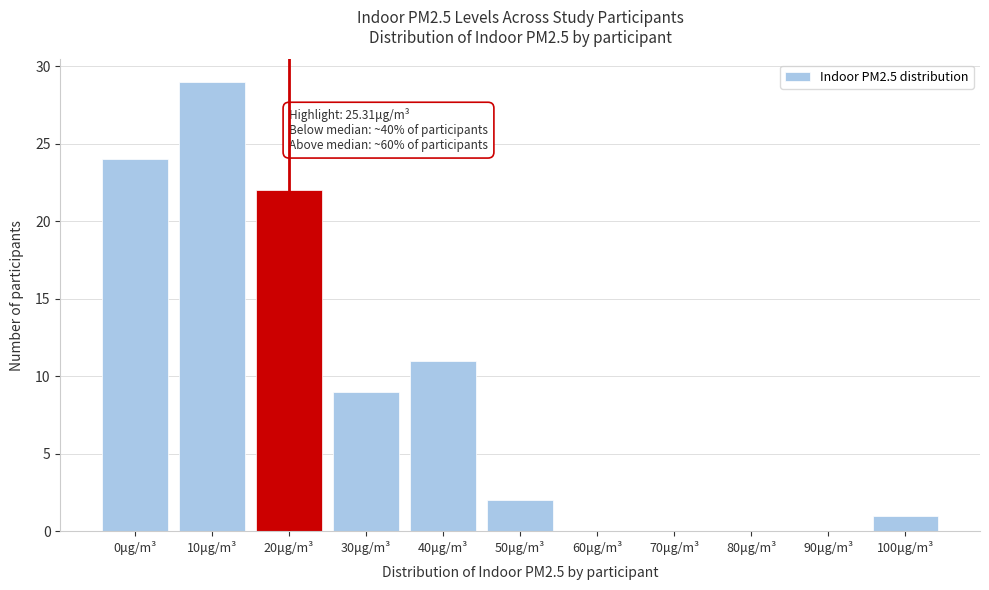

Reading left to right, list all the values displayed in this chart.

0μg/m³=24	10μg/m³=29	20μg/m³=22	30μg/m³=9	40μg/m³=11	50μg/m³=2	60μg/m³=0	70μg/m³=0	80μg/m³=0	90μg/m³=0	100μg/m³=1